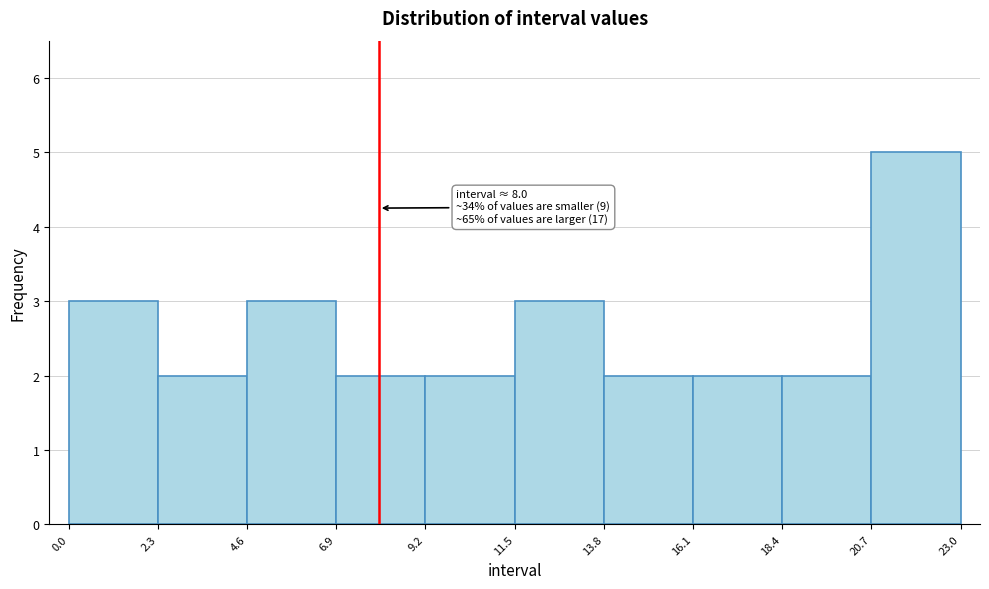

Which range on the x-axis has the tallest bar?

20.7 to 23.0